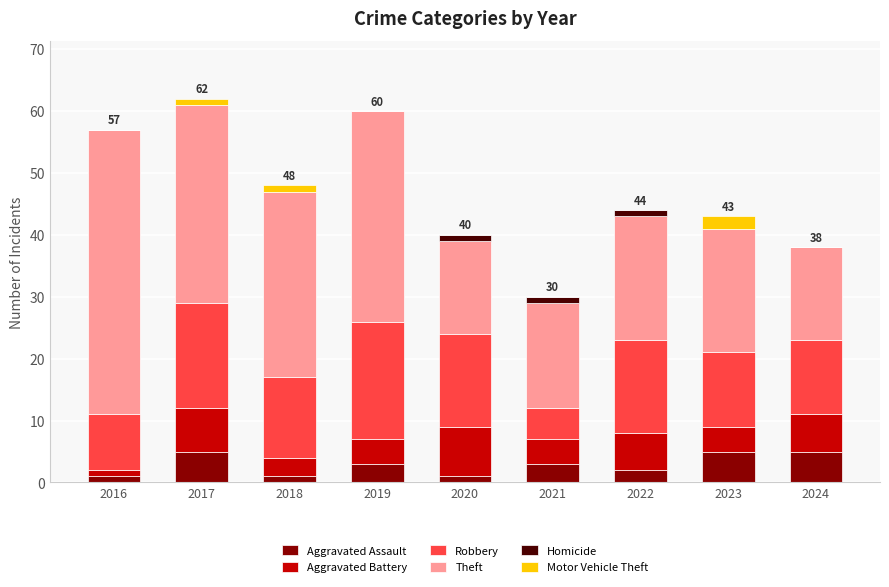

What is the maximum value for Aggravated Assault?

5